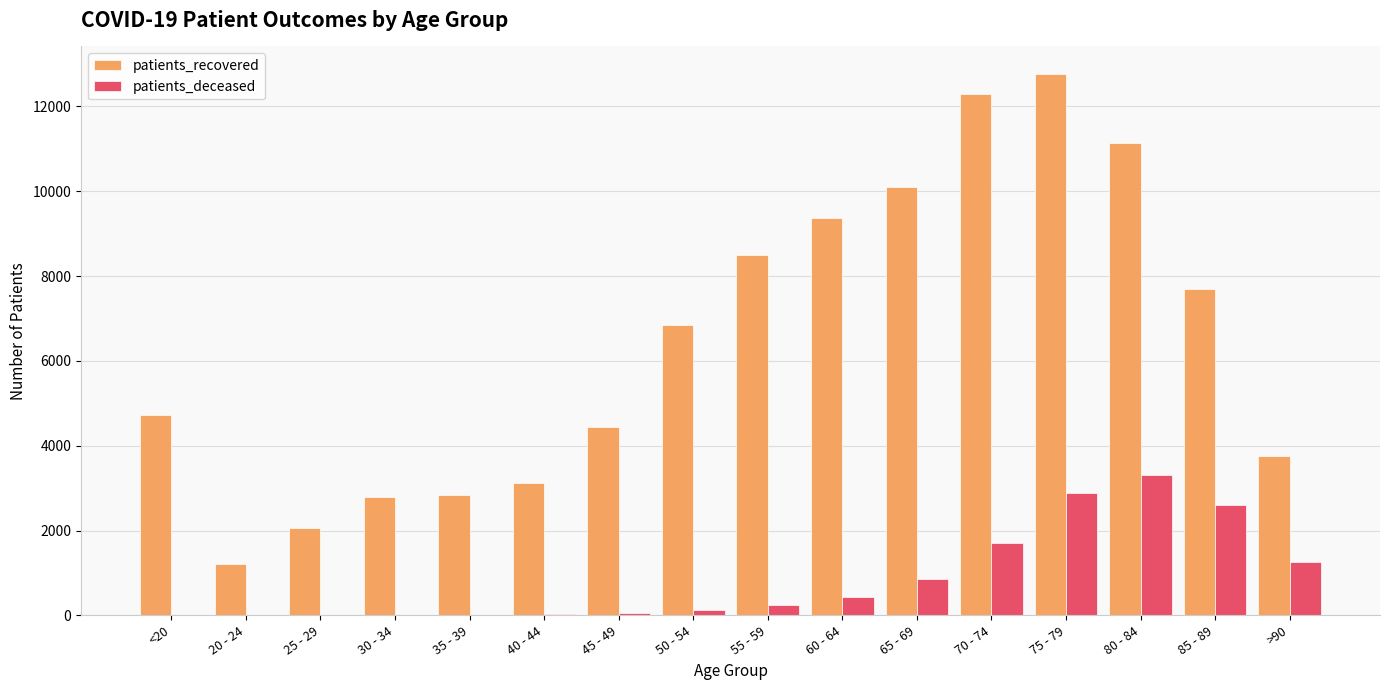

Count the number of data series in this chart.

2